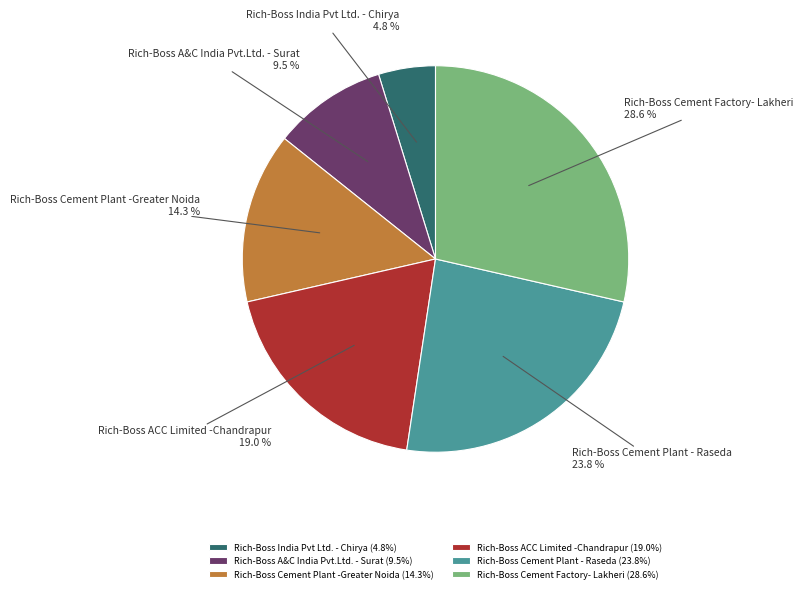

Rank the categories by value from lowest to highest.

Rich-Boss India Pvt Ltd. - Chirya, Rich-Boss A&C India Pvt.Ltd. - Surat, Rich-Boss Cement Plant -Greater Noida, Rich-Boss ACC Limited -Chandrapur, Rich-Boss Cement Plant - Raseda, Rich-Boss Cement Factory- Lakheri